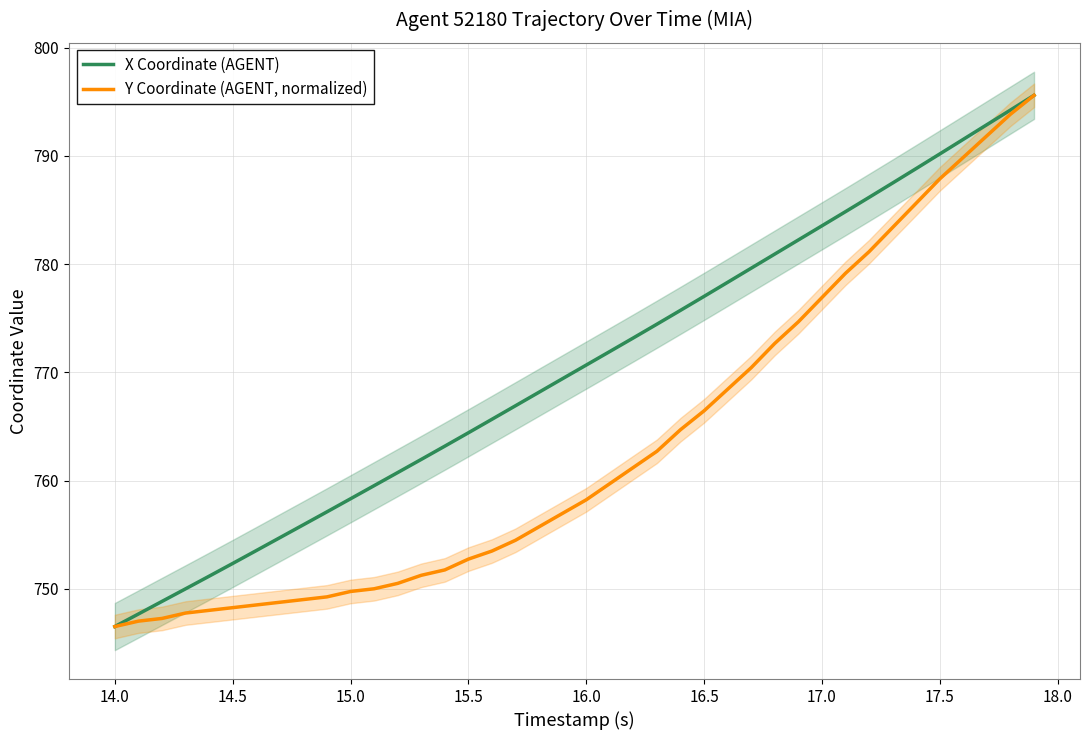

What is the lowest value of the X Coordinate (AGENT) series?

746.5